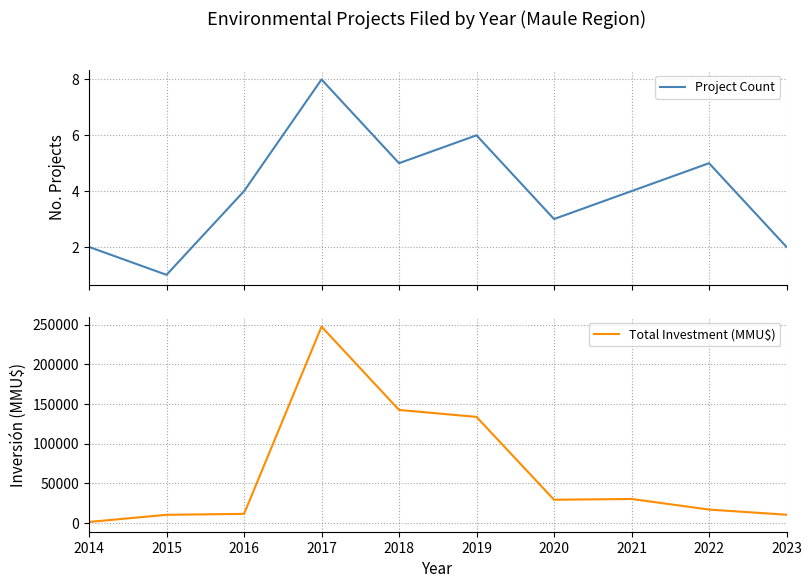

What is the difference between the highest and lowest values at 2018?

142337